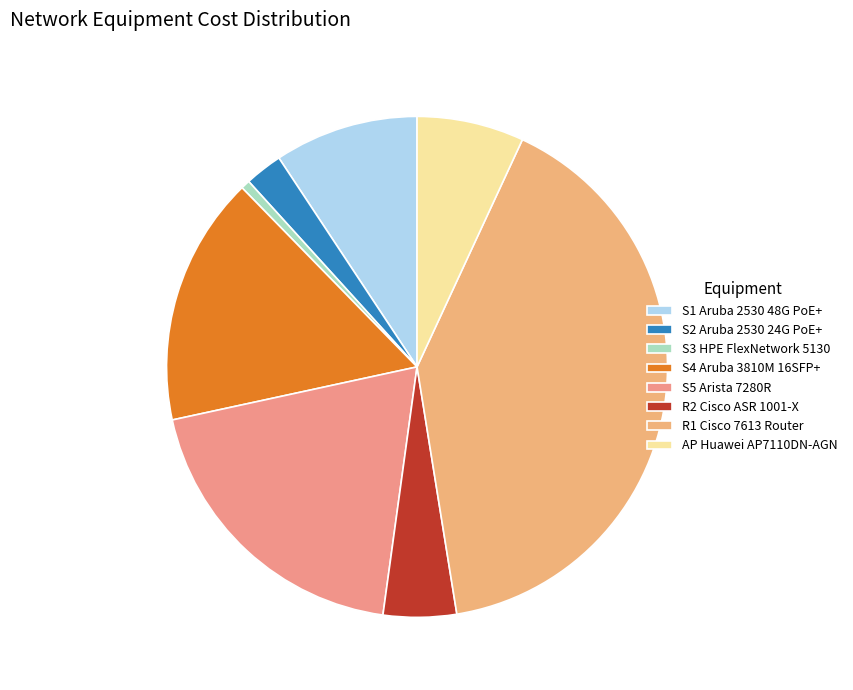

Does R1 Cisco 7613 Router represent more than half of the total?

No